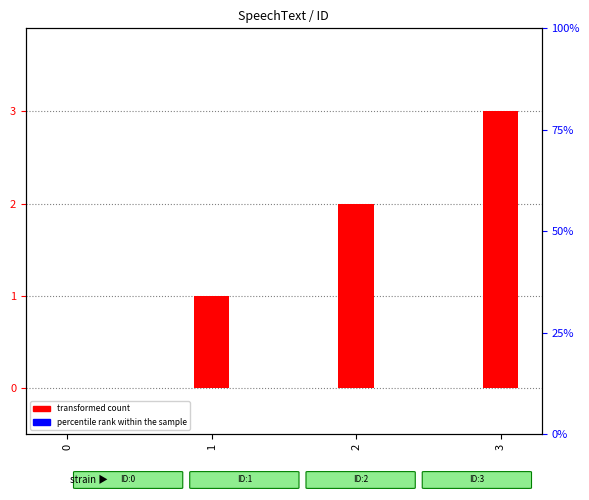

How many groups of bars are there?

4